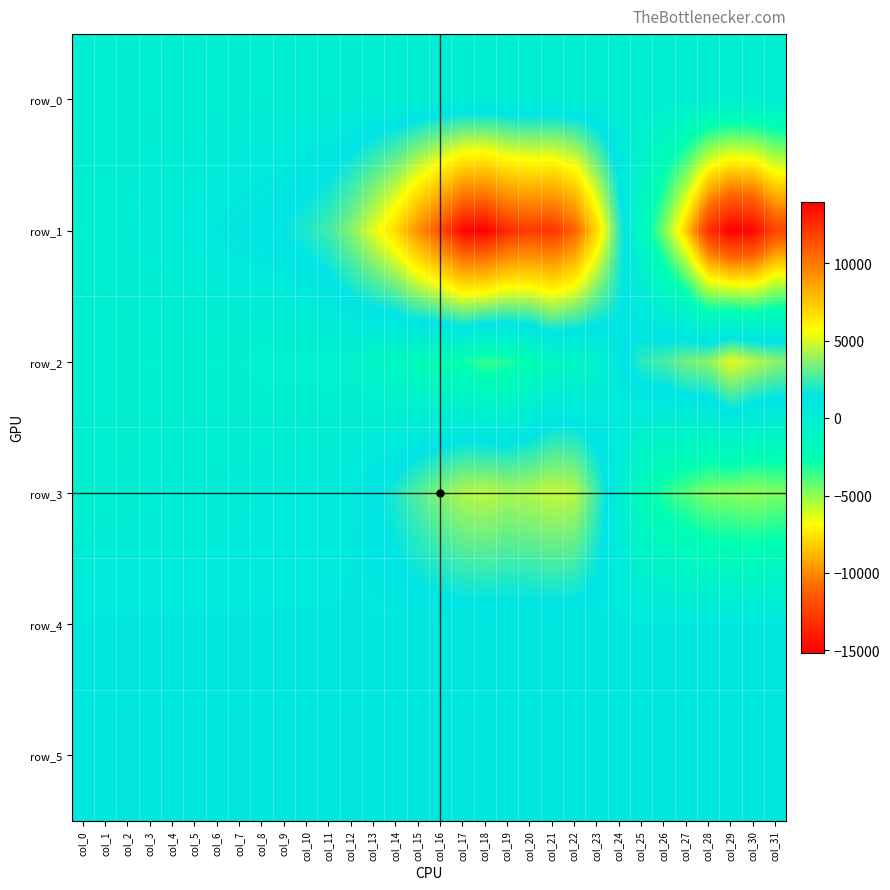

What is the difference between the row_1 values at col_24 and col_31?

14566.0